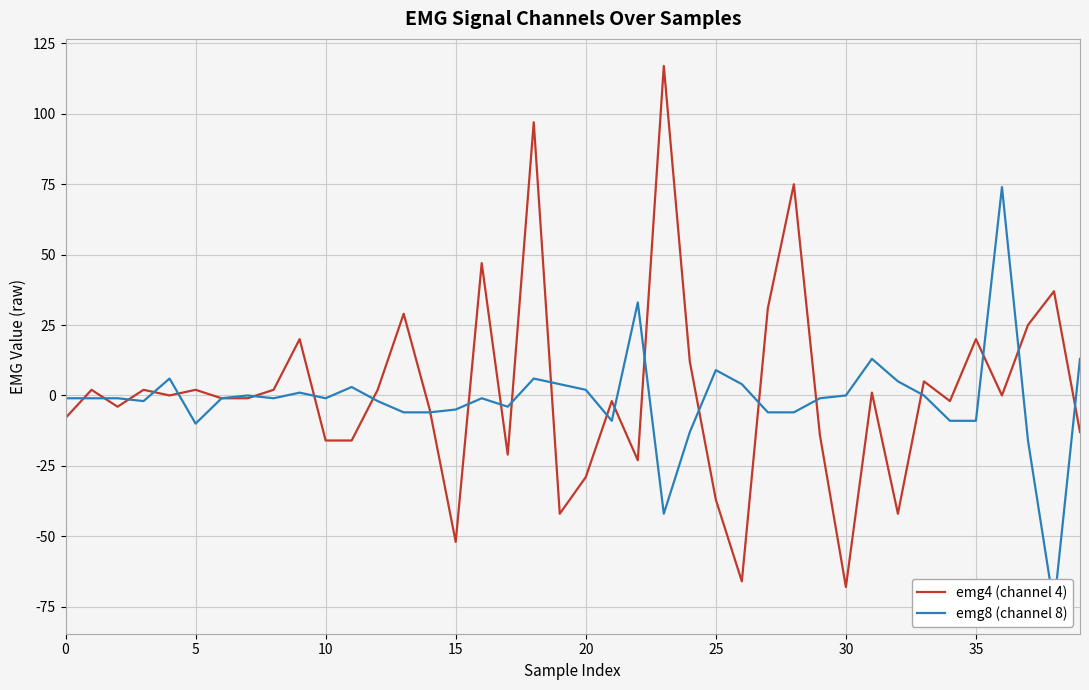

Reading left to right, list all the values displayed in this chart.

emg4 (channel 4): -8	2	-4	2	0	2	-1	-1	2	20	-16	-16	2	29	-5	-52	47	-21	97	-42	-29	-2	-23	117	12	-37	-66	31	75	-14	-68	1	-42	5	-2	20	0	25	37	-13
emg8 (channel 8): -1	-1	-1	-2	6	-10	-1	0	-1	1	-1	3	-2	-6	-6	-5	-1	-4	6	4	2	-9	33	-42	-13	9	4	-6	-6	-1	0	13	5	0	-9	-9	74	-16	-75	13